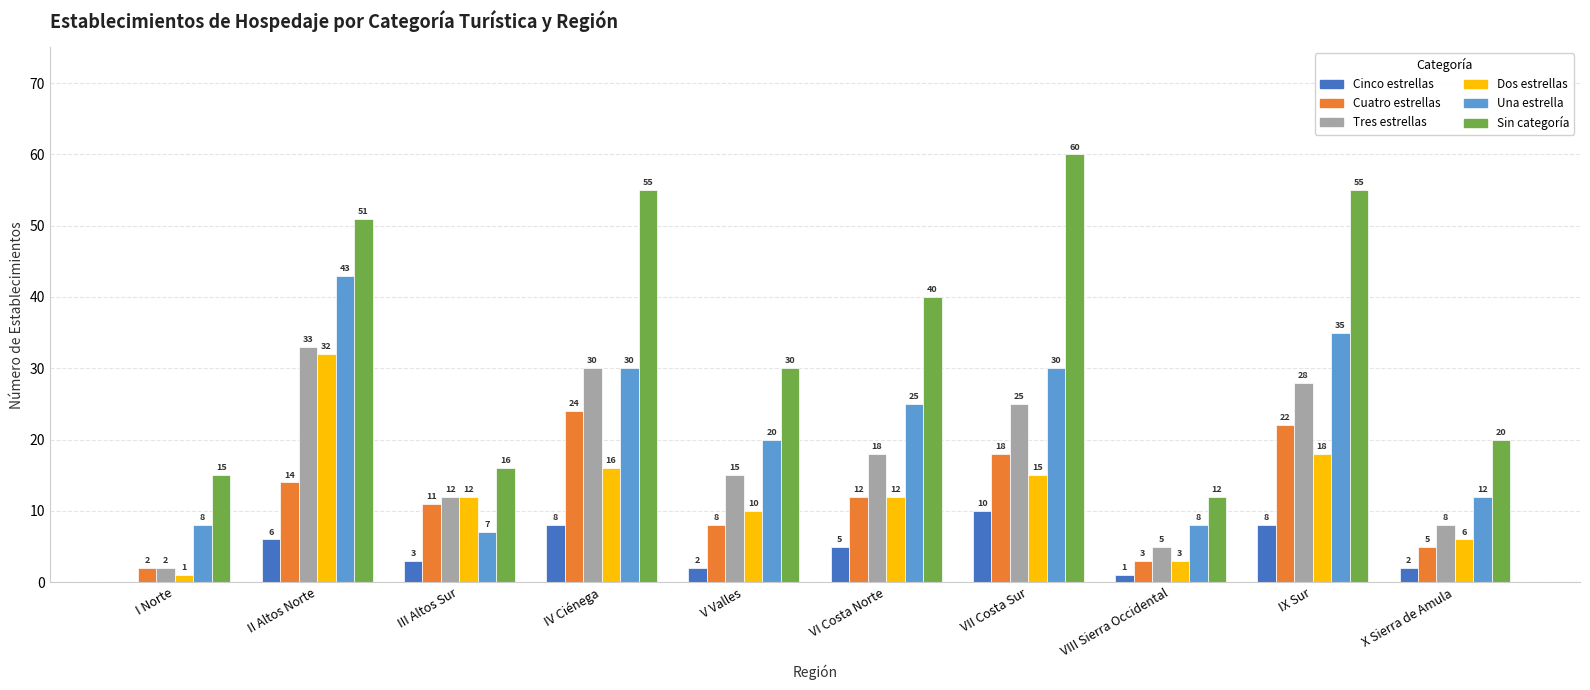

Reading left to right, list all the values displayed in this chart.

Cinco estrellas: 0	6	3	8	2	5	10	1	8	2
Cuatro estrellas: 2	14	11	24	8	12	18	3	22	5
Tres estrellas: 2	33	12	30	15	18	25	5	28	8
Dos estrellas: 1	32	12	16	10	12	15	3	18	6
Una estrella: 8	43	7	30	20	25	30	8	35	12
Sin categoría: 15	51	16	55	30	40	60	12	55	20